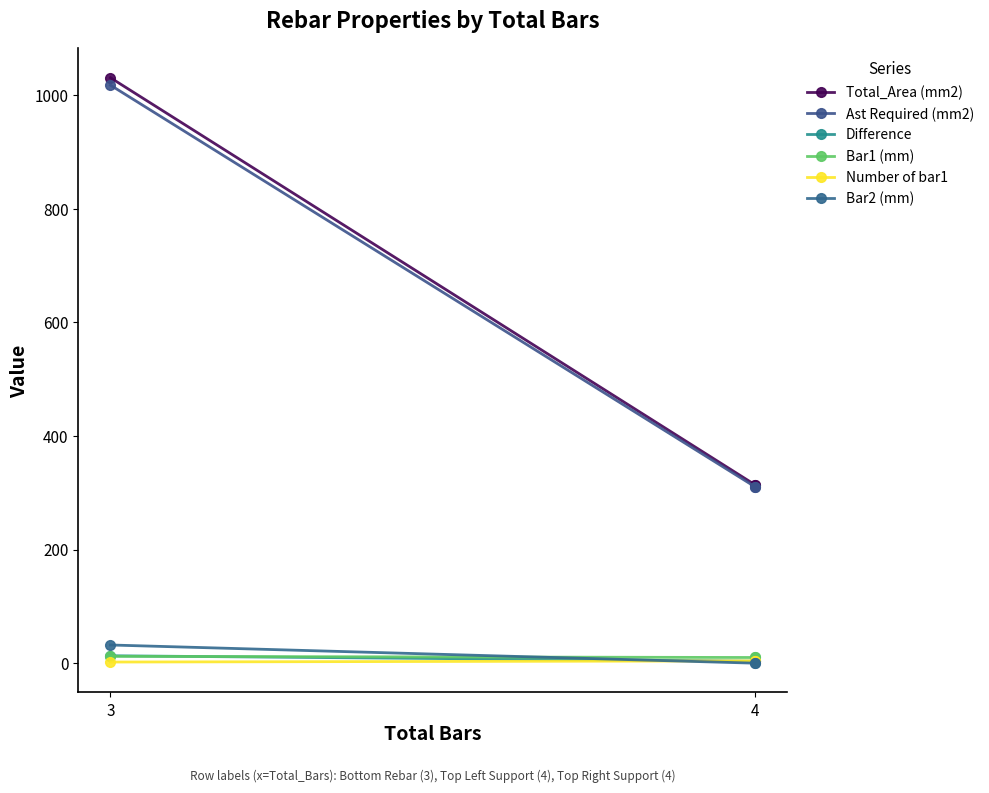

What position from the left is 4?

2